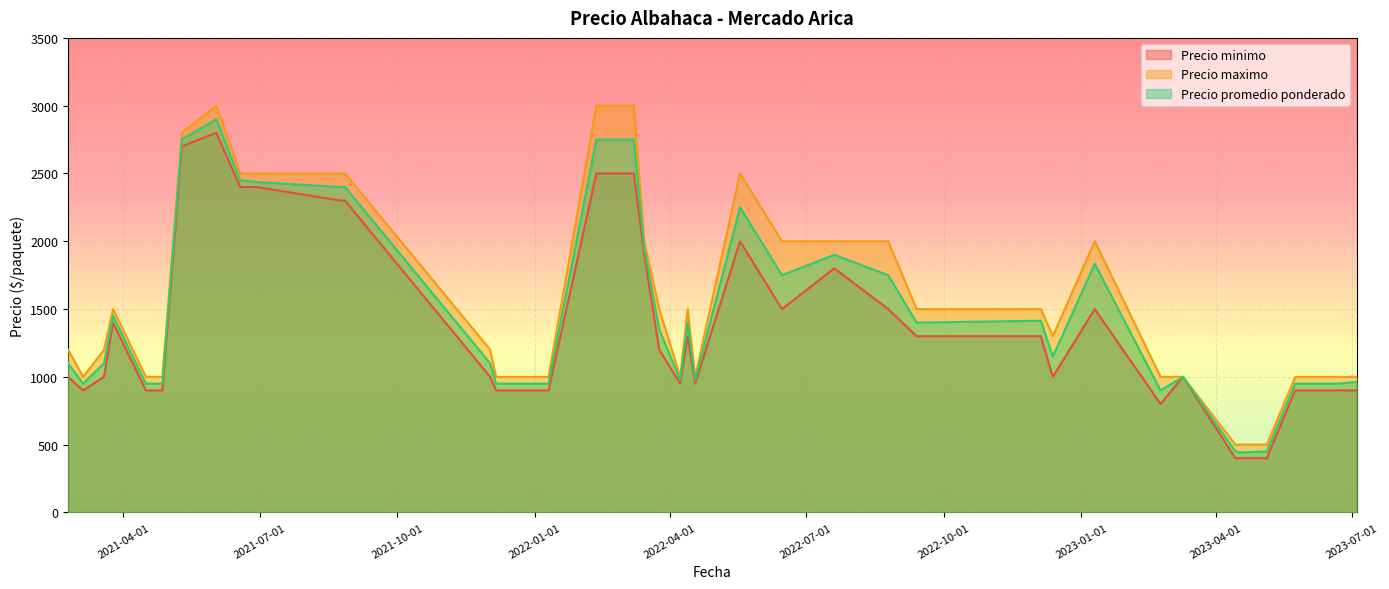

What is the minimum value shown in the chart?

400